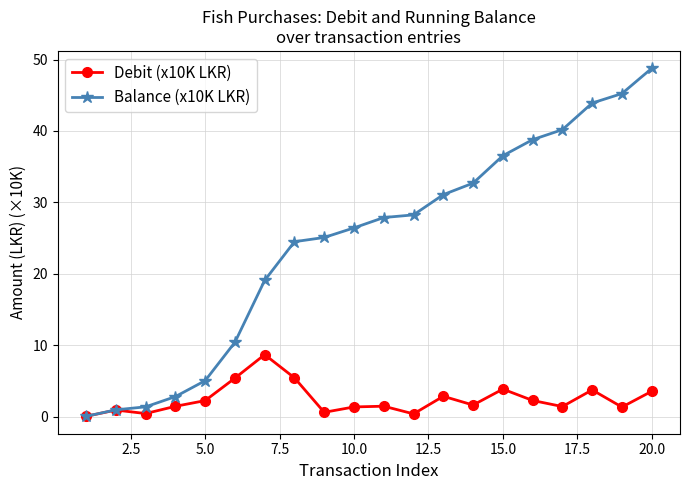

Which series has the largest total across all categories?

Balance (x10K LKR)